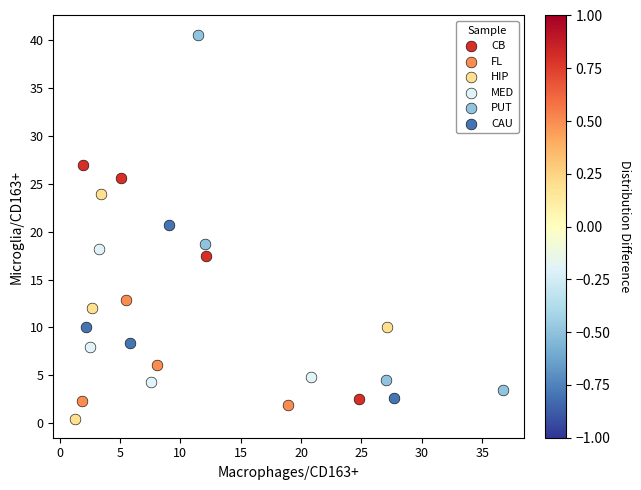

Which series contains the highest Y value?

PUT